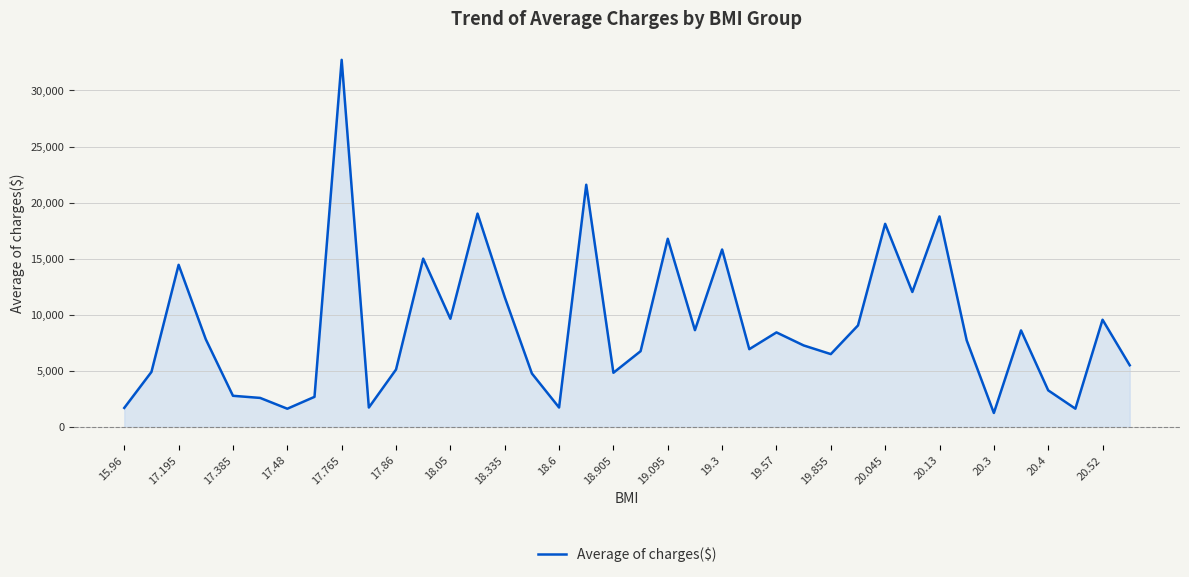

What is the difference between the maximum and minimum values?

31491.9